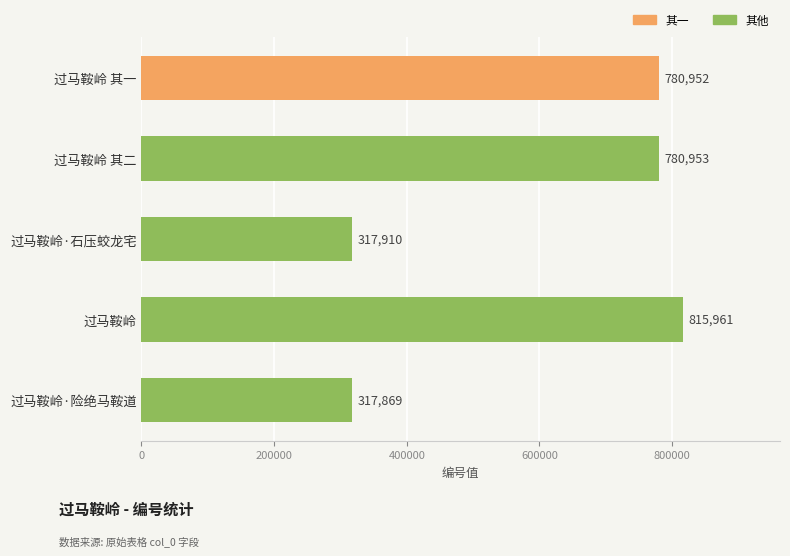

What is the difference between the values at 过马鞍岭 其二 and 过马鞍岭?

35008